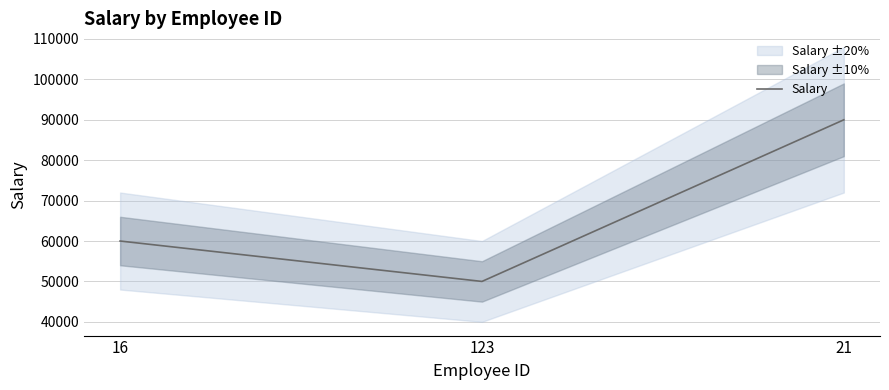

What is the value of the 3rd point from the left?

90000